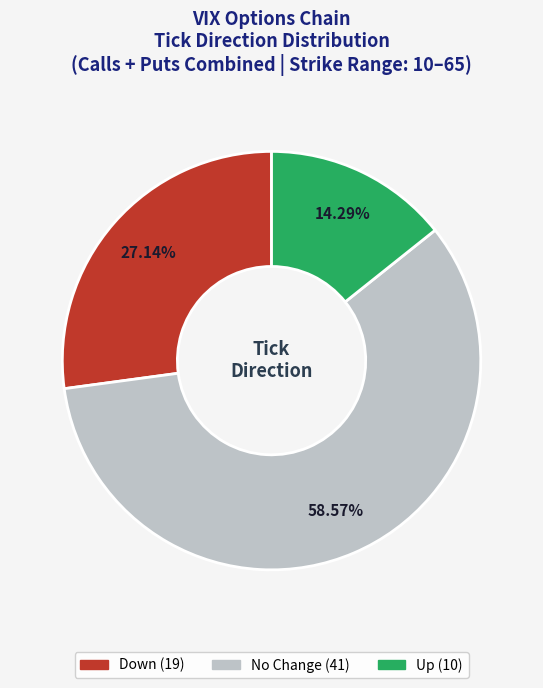

Is there any slice that represents more than half of the pie?

Yes